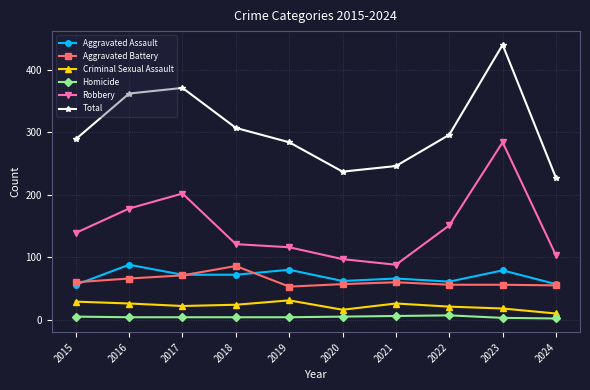

What is the greatest value displayed?

440